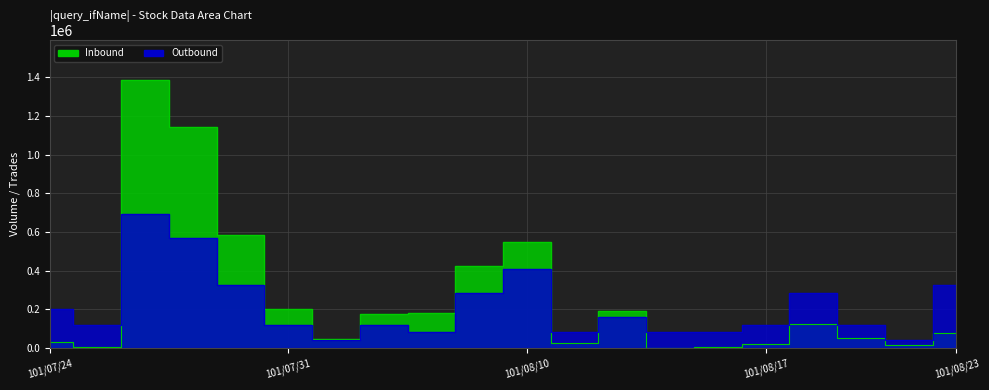

Read the Outbound value at 101/08/23.

325910.6